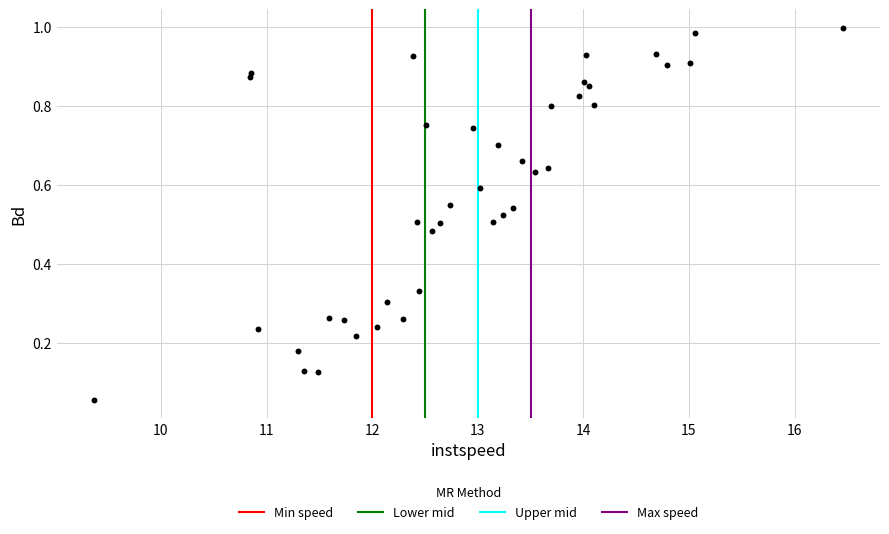

What is the range of X values (max minus min)?

7.1